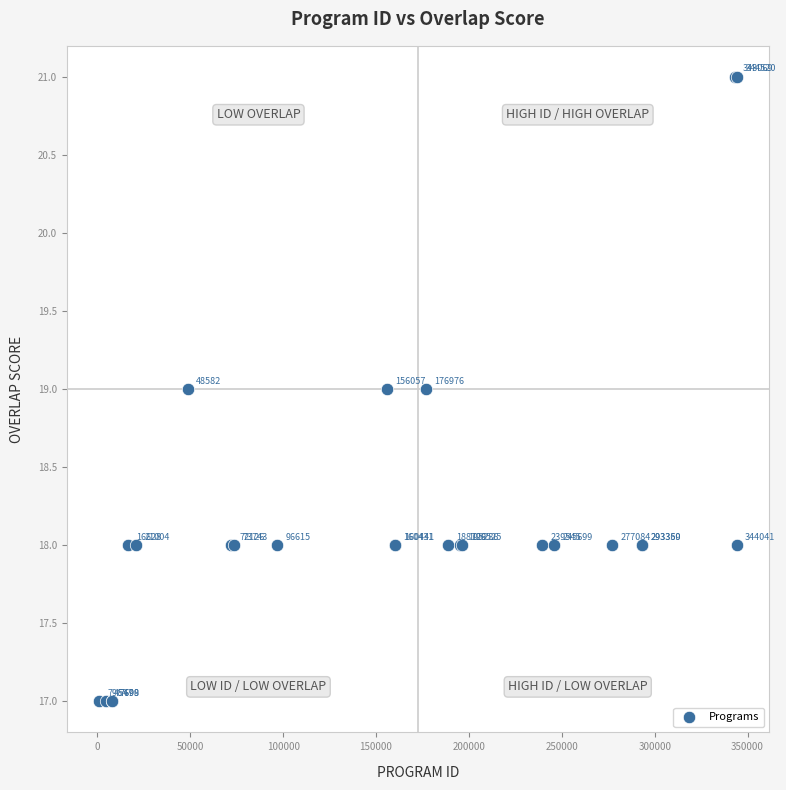

What Y value in the scatter plot is closest to 19?

19